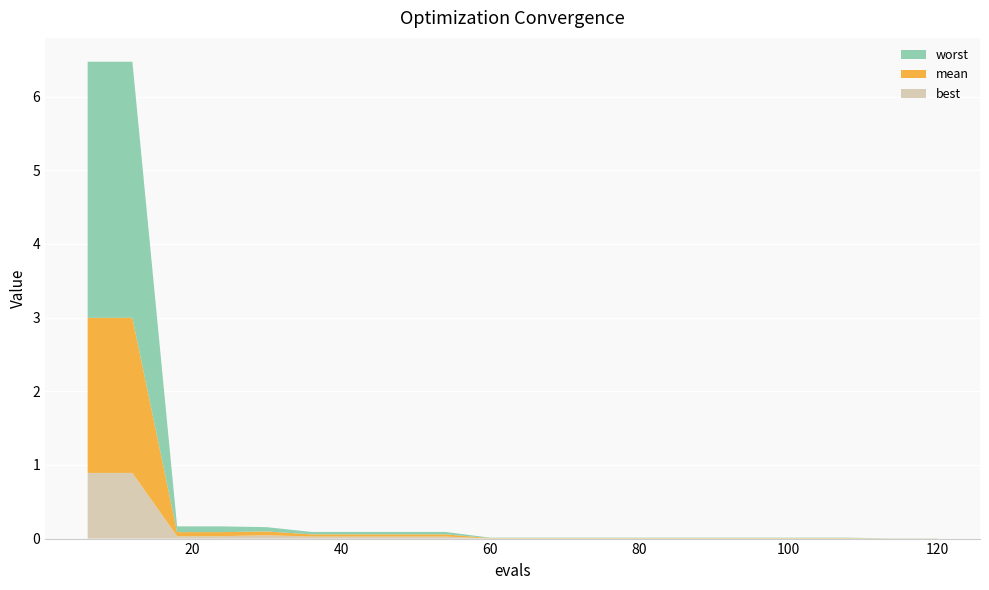

Reading right to left, transcribe all the data shown in this chart.

mean: 0.0	0.0	0.0	0.0	0.0	0.0	0.0	0.0	0.0	0.0	0.0	0.0	0.0	0.0	0.0	0.1	0.1	0.1	2.1	2.1
best: 0.0	0.0	0.0	0.0	0.0	0.0	0.0	0.0	0.0	0.0	0.0	0.0	0.0	0.0	0.0	0.0	0.0	0.0	0.9	0.9
worst: 0.0	0.0	0.0	0.0	0.0	0.0	0.0	0.0	0.0	0.0	0.0	0.0	0.0	0.0	0.0	0.1	0.1	0.1	3.5	3.5